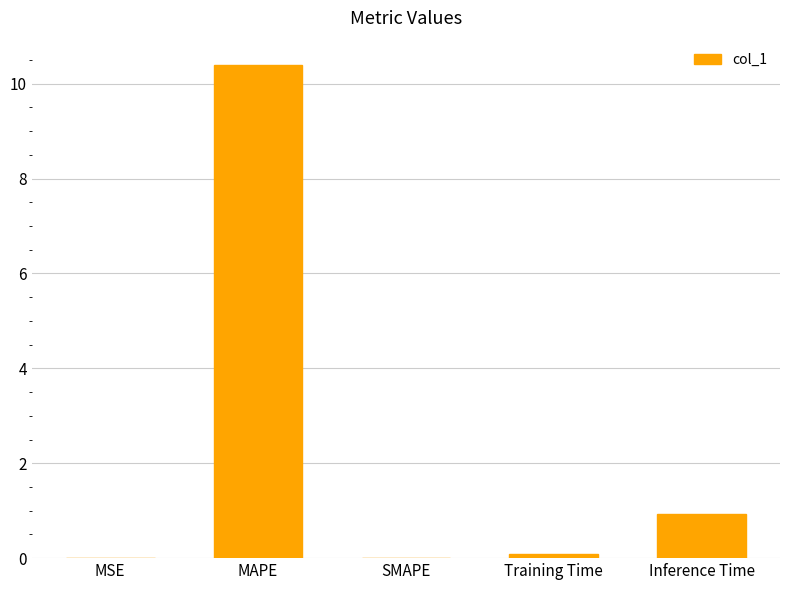

Is it true that the value at MAPE is 10.4?

True